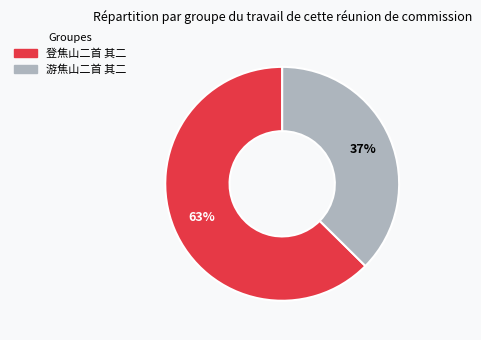

To the nearest percent, what percentage of the pie is 游焦山二首 其二?

37%